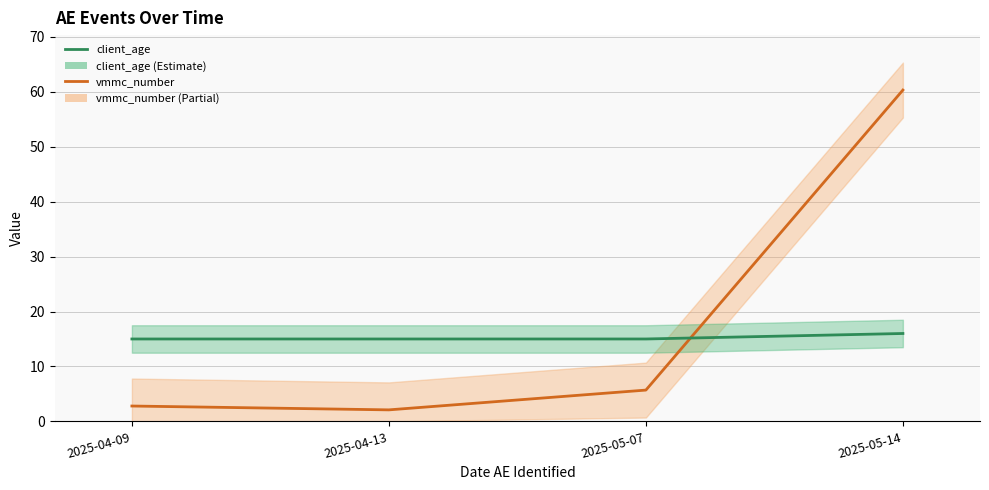

Which category has the highest value in the client_age series?

2025-05-14